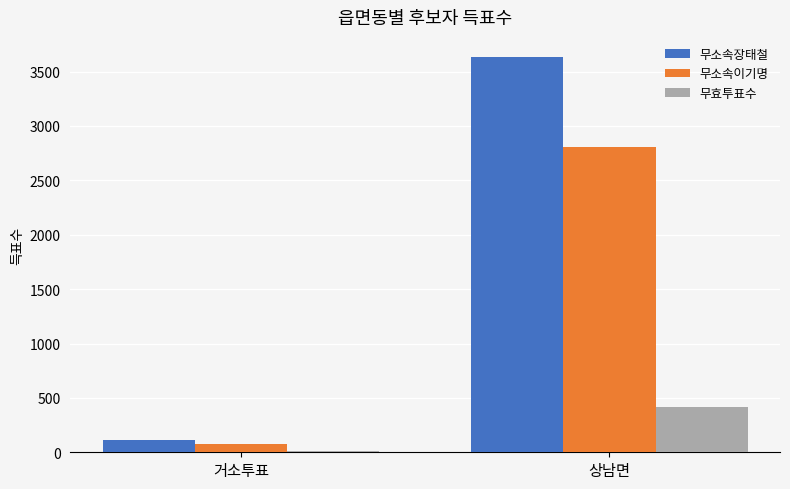

How many bars are there in total?

6